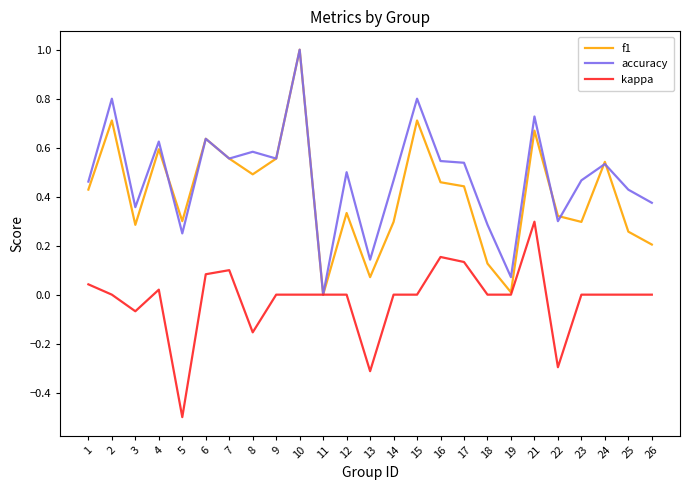

The f1 series shows 0.1 at 5. True or false?

False